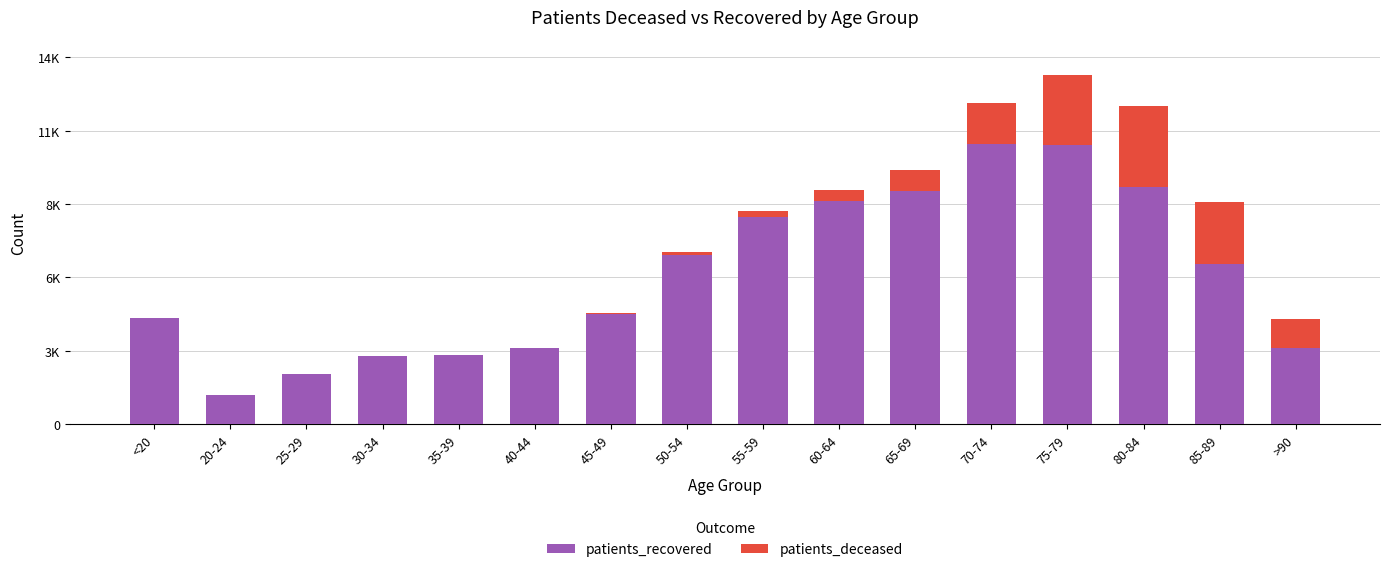

Does the chart contain stacked bars?

Yes